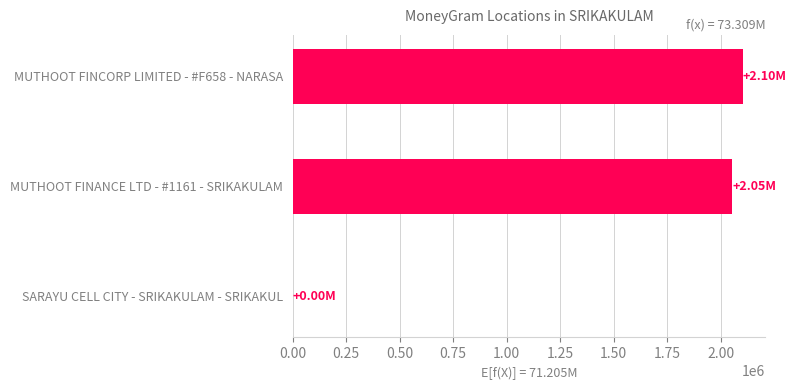

Approximately how many times larger is the value at MUTHOOT FINCORP LIMITED - #F658 - NARASA compared to MUTHOOT FINANCE LTD - #1161 - SRIKAKULAM?

1.0